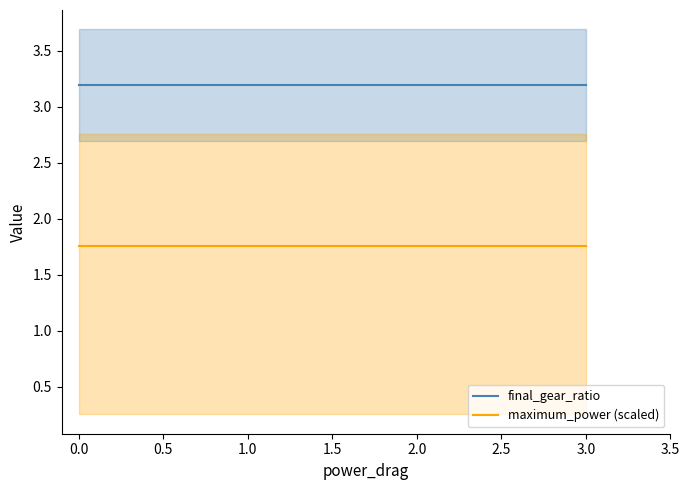

True or false: final_gear_ratio and maximum_power (scaled) cross at least once.

False